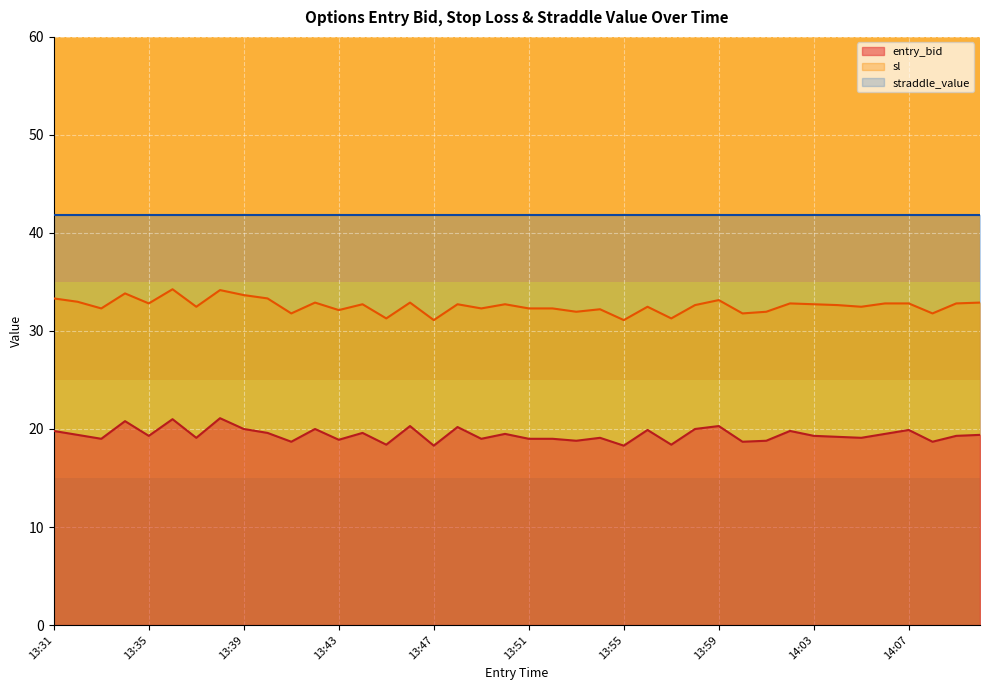

True or false: entry_bid has a value of 20.0 at 13:39.

True